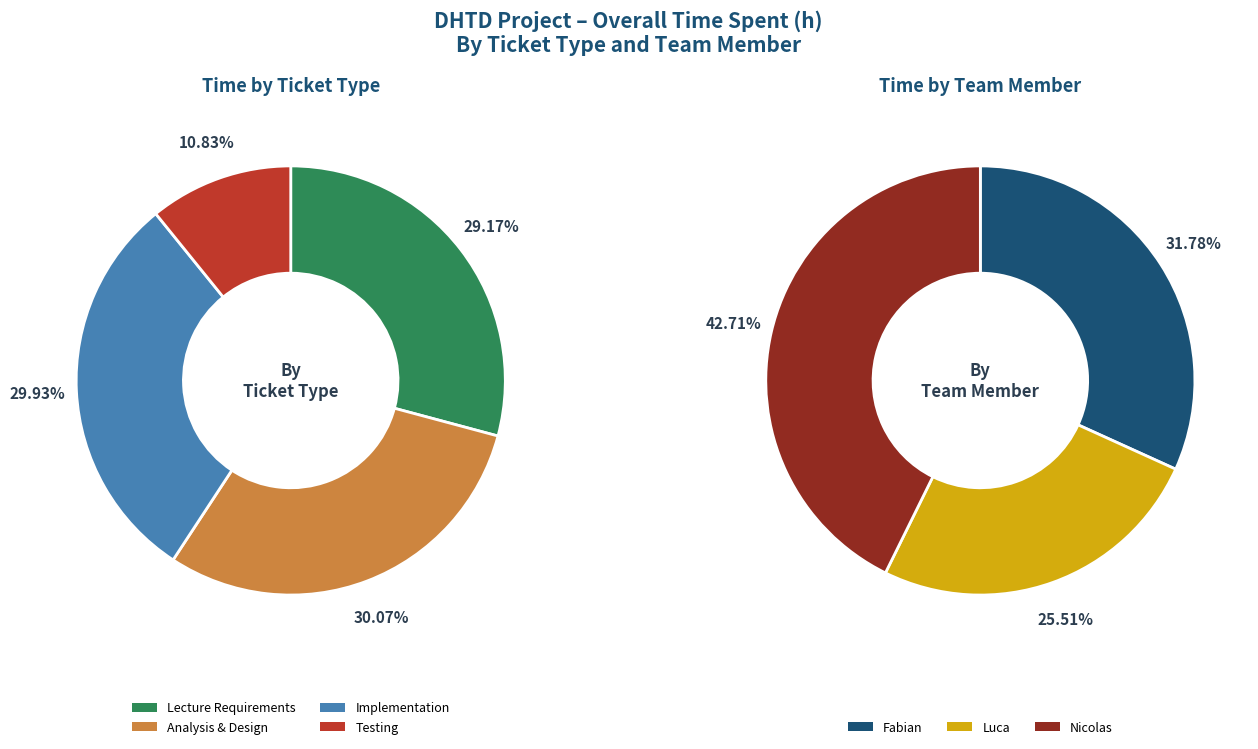

True or false: Testing accounts for 2% of the total.

False